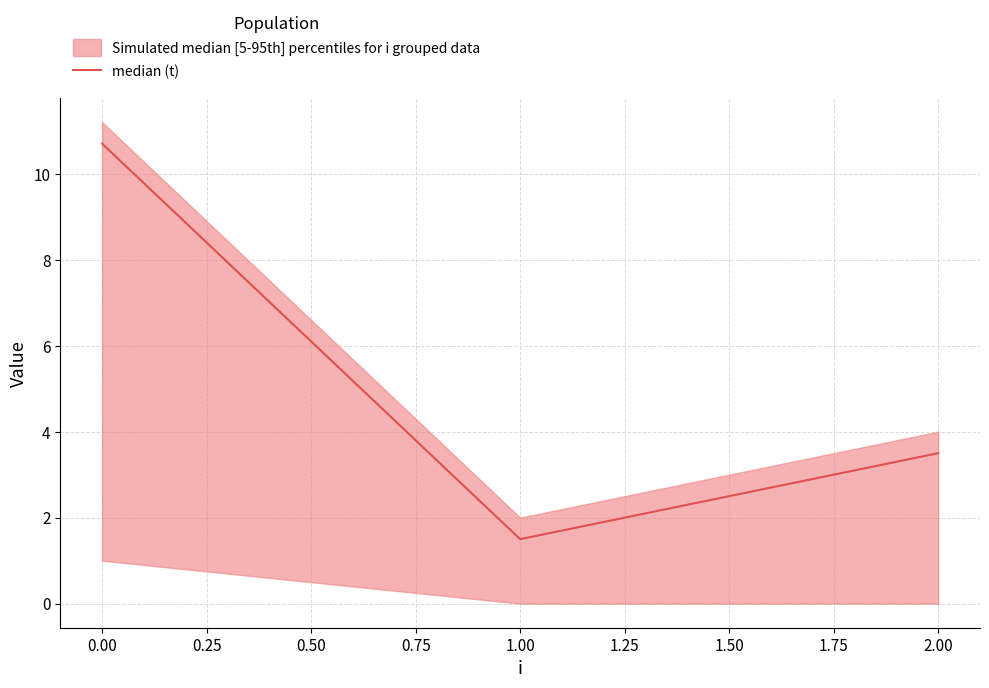

Does the chart have visible grid lines?

Yes